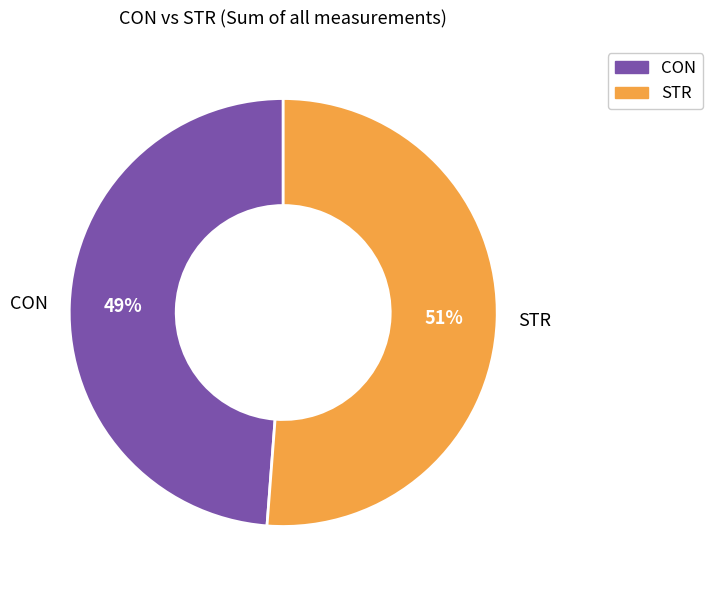

What percentage is the STR slice, to the nearest percent?

51%